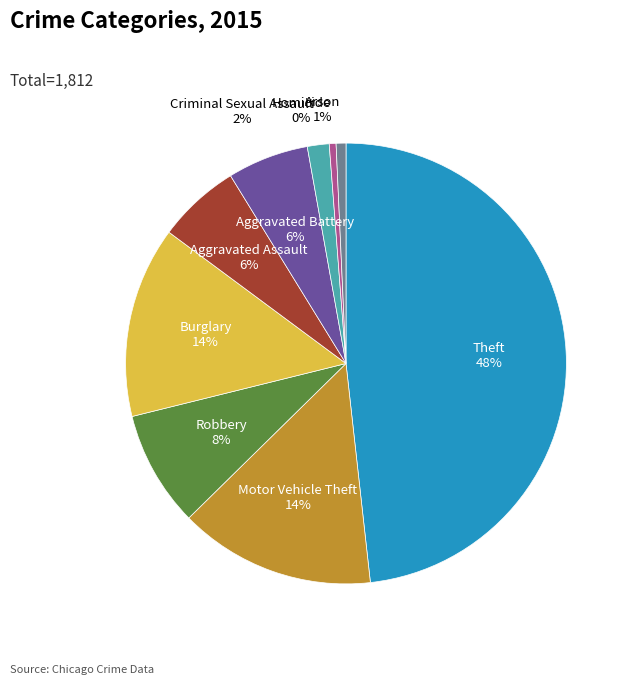

To the nearest percent, what is the difference between the largest and smallest slice percentages?

48%